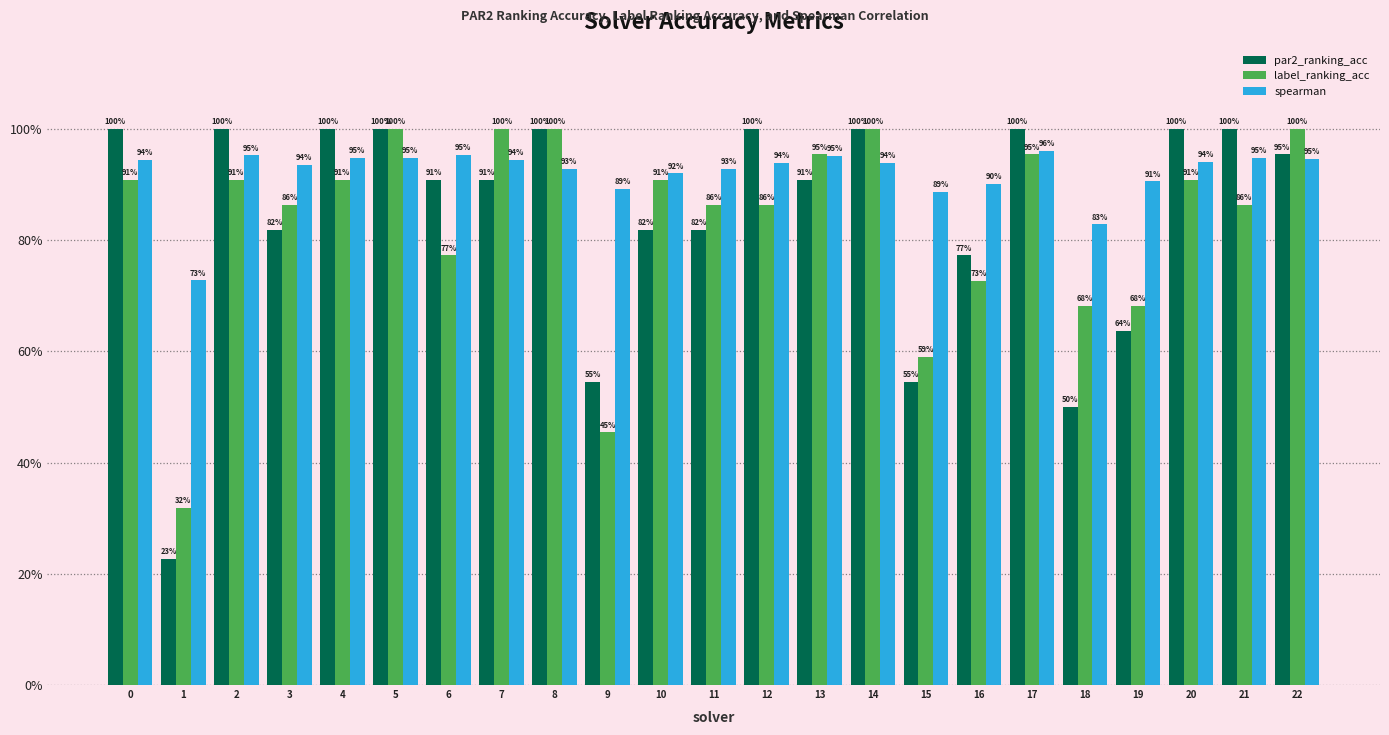

What is the maximum value for label_ranking_acc?

1.0